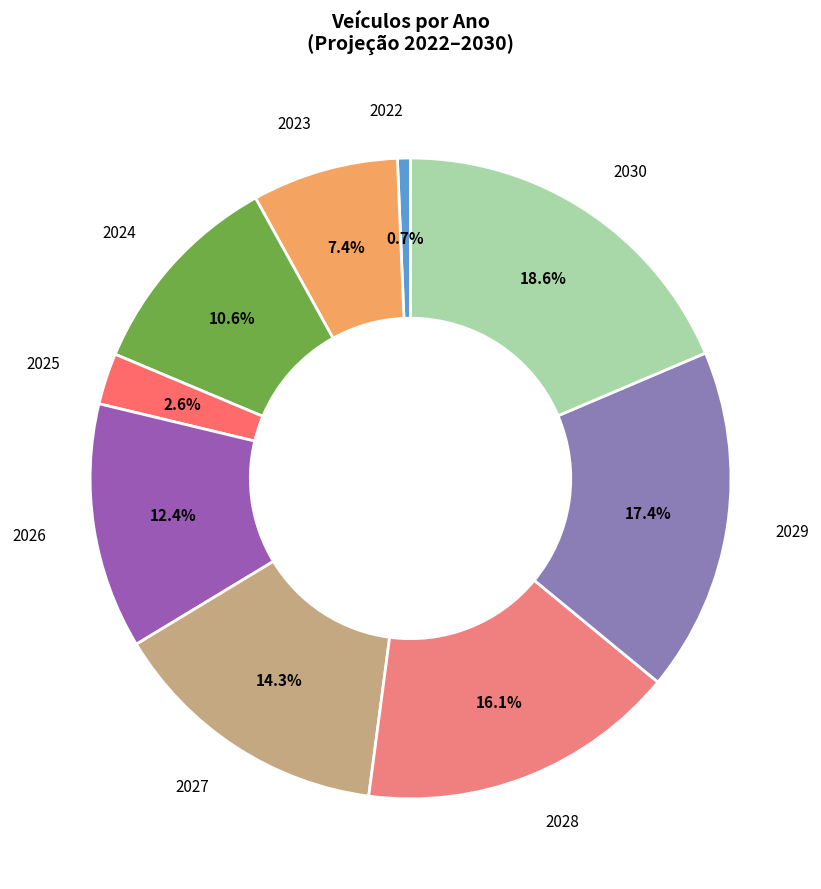

Does any single category account for the majority?

No